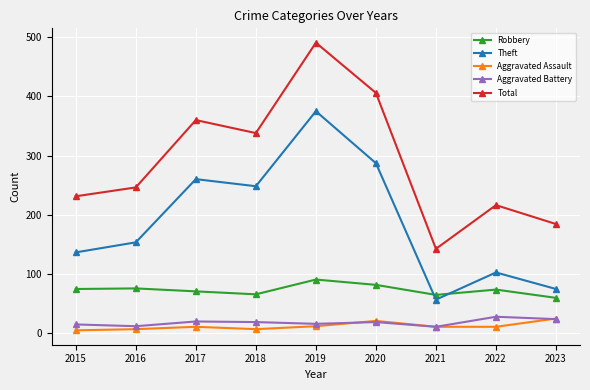

At how many categories does at least one series exceed 45?

9